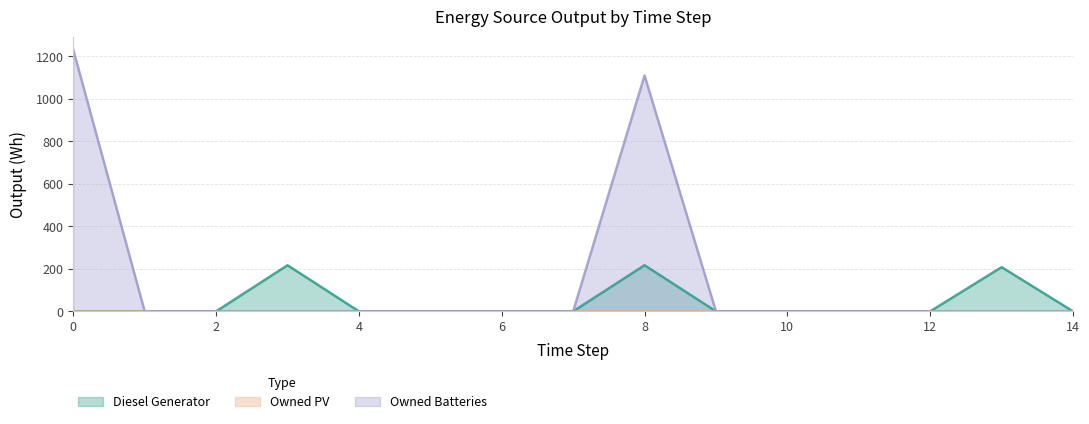

How many data points in Diesel Generator are above 0?

3